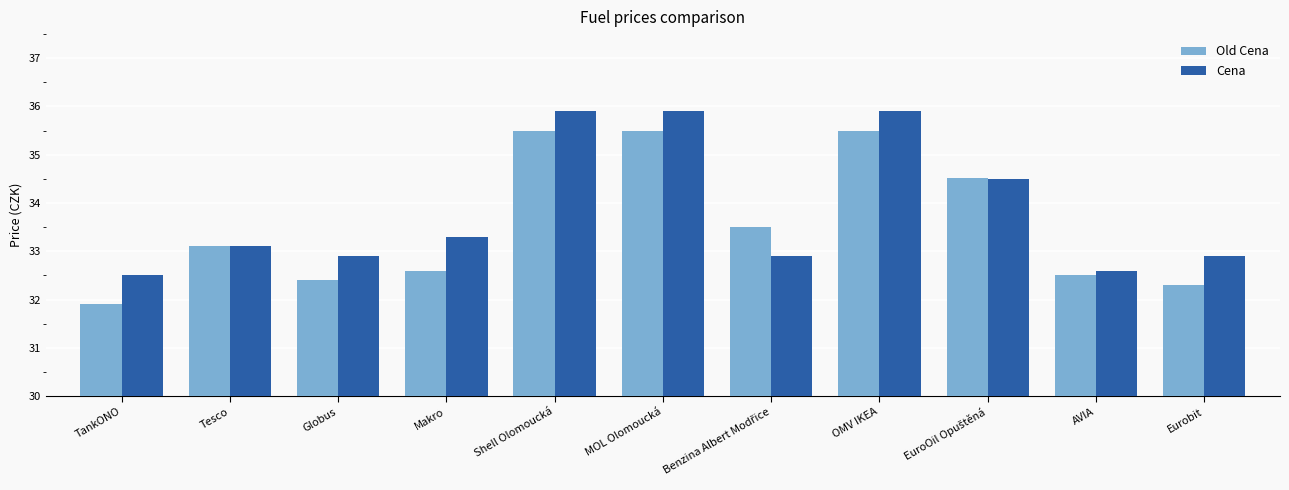

What is the total value across all series at Tesco?

66.2